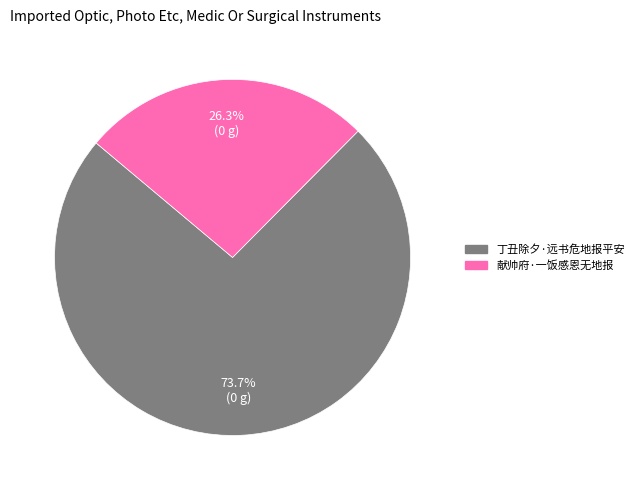

True or false: 献帅府·一饭感恩无地报 accounts for 32% of the total.

False